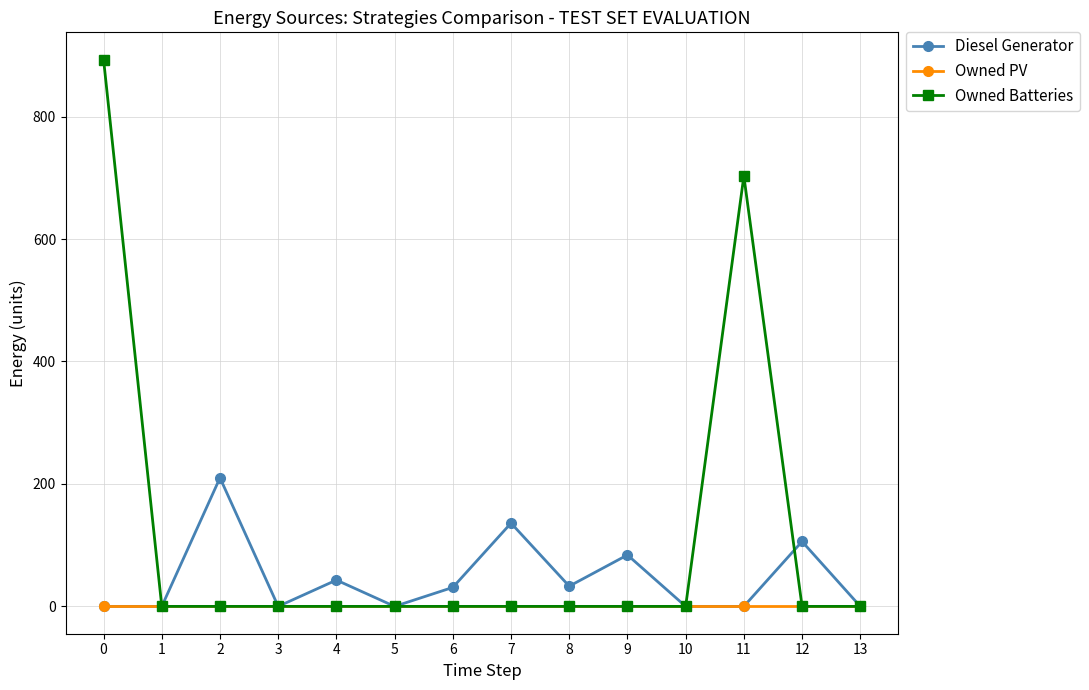

What are all the series names shown in the legend?

Diesel Generator, Owned PV, Owned Batteries